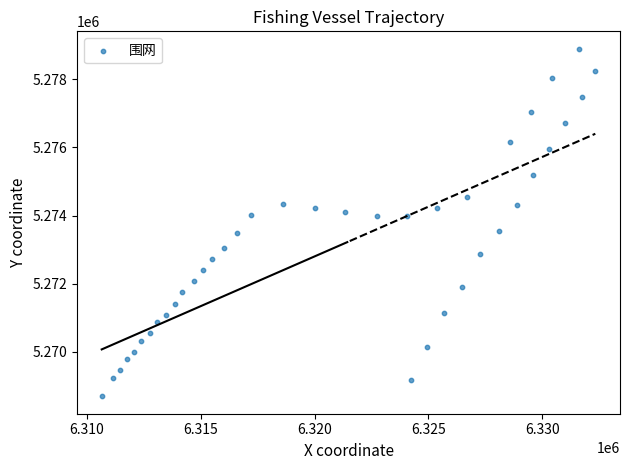

What is the range of Y values (max minus min)?

10192.2